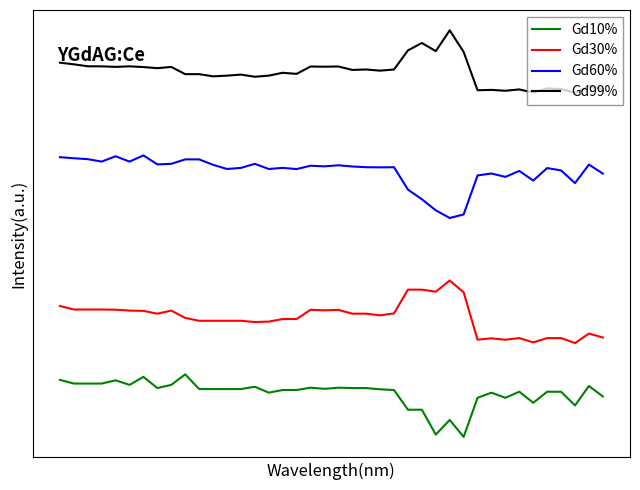

True or false: Gd10% has more than 2 points higher than both neighbors.

True